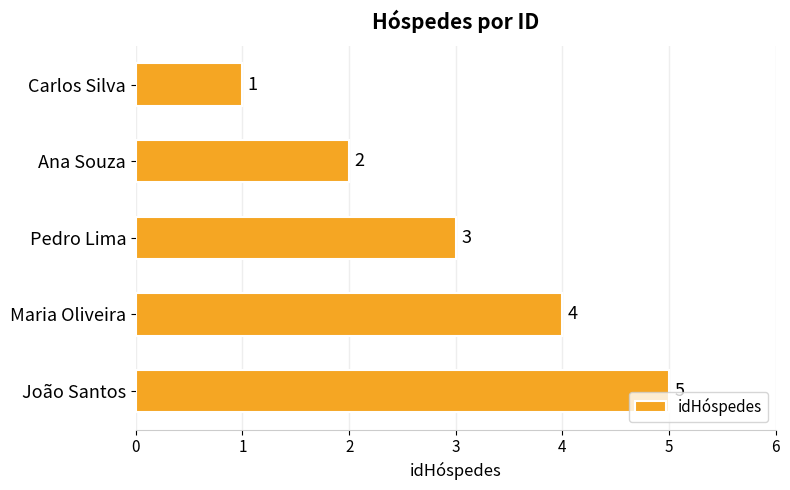

What is the change in value from Carlos Silva to Maria Oliveira?

+3